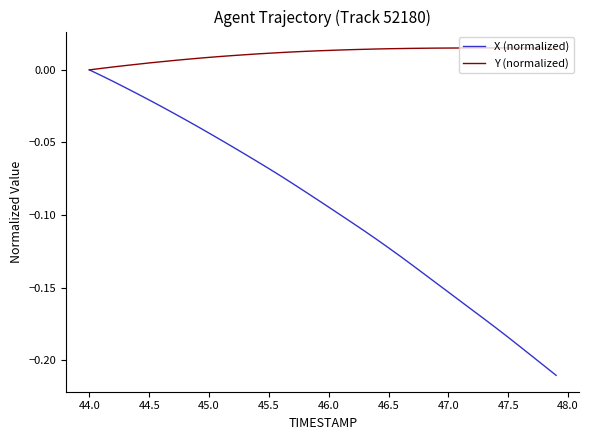

Rank the series by their maximum value, from highest to lowest.

Y (normalized), X (normalized)